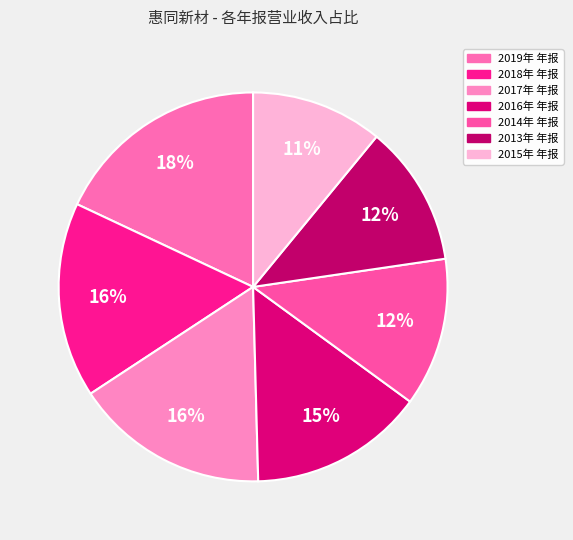

Does any single category account for the majority?

No